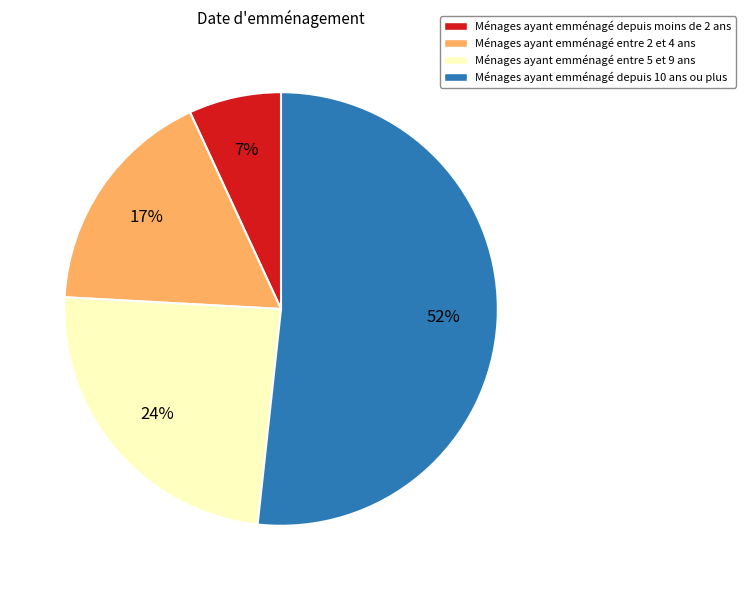

To the nearest percent, what is the difference between the largest and smallest slice percentages?

45%